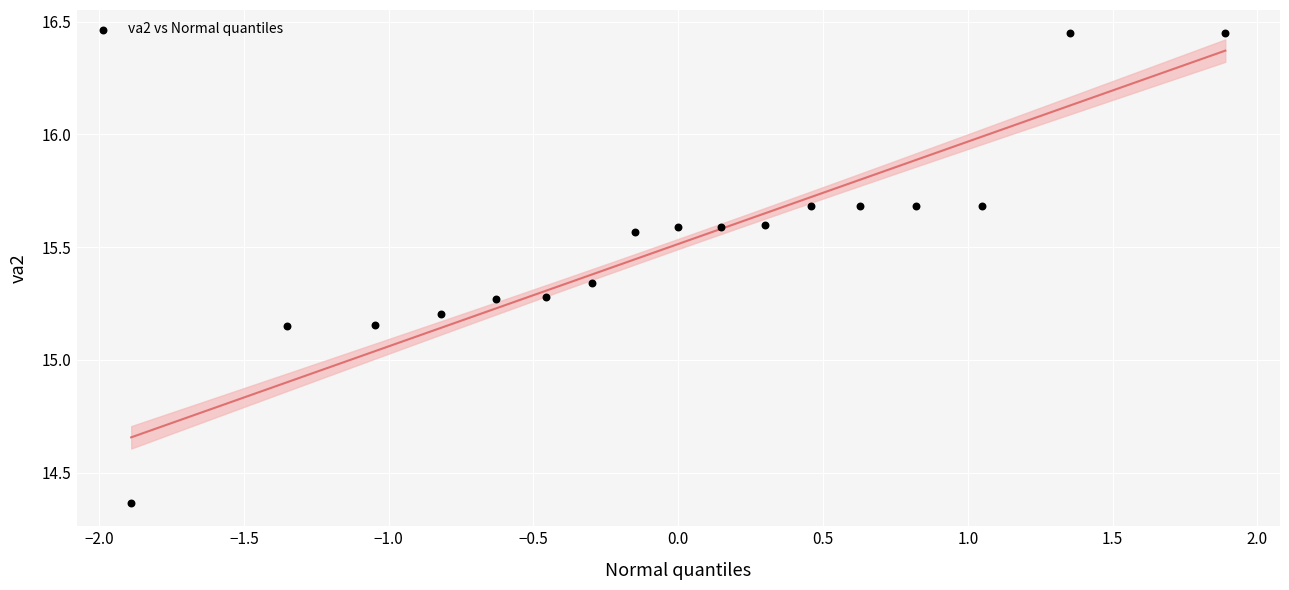

What is the range of Y values (max minus min)?

2.1